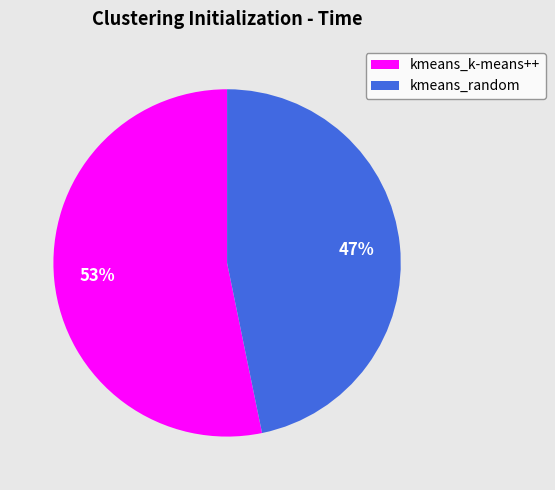

Which category has the smallest portion of the pie?

kmeans_random